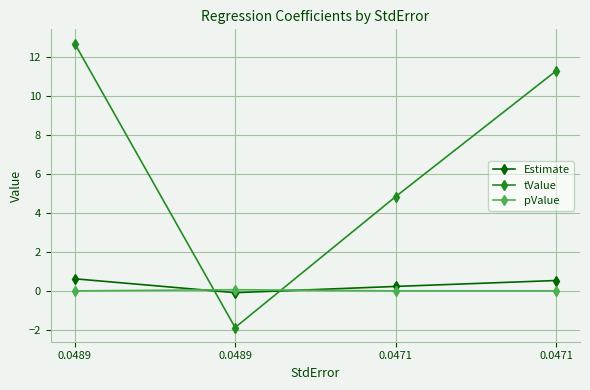

Does the chart display data point markers on the line(s)?

Yes